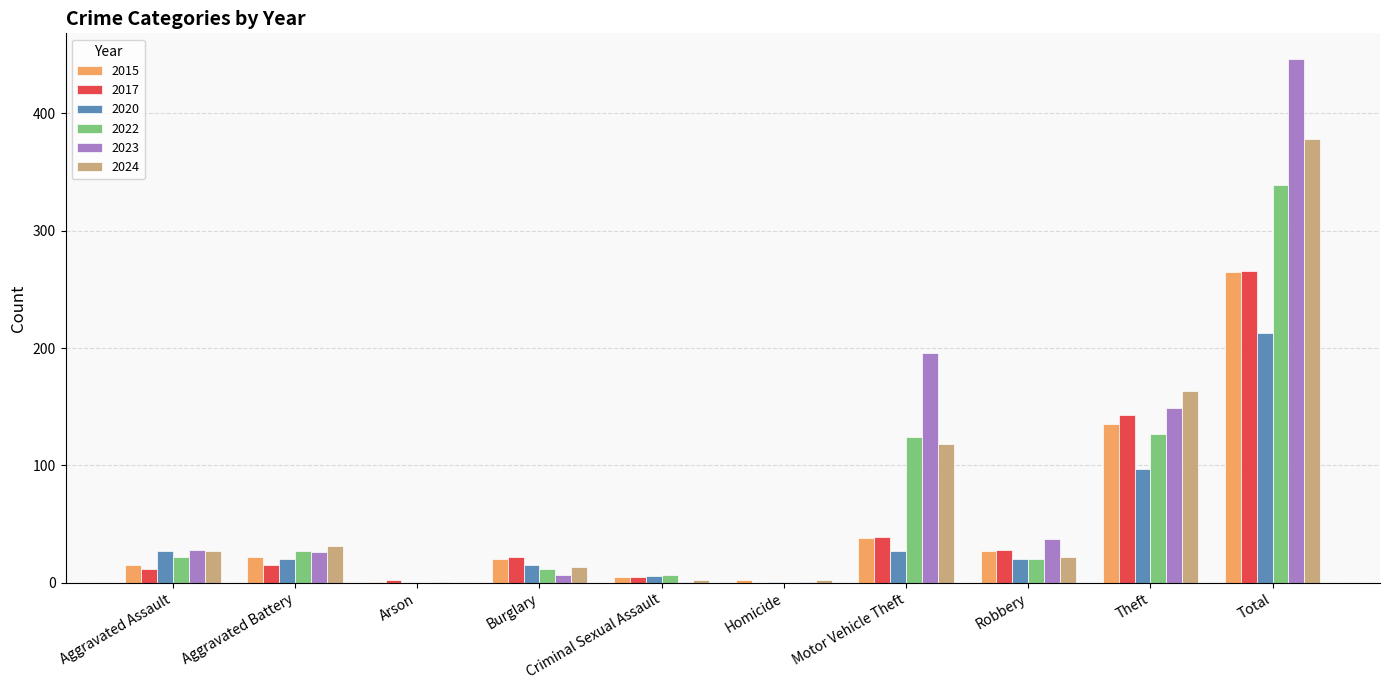

What is the maximum value shown in the chart?

446